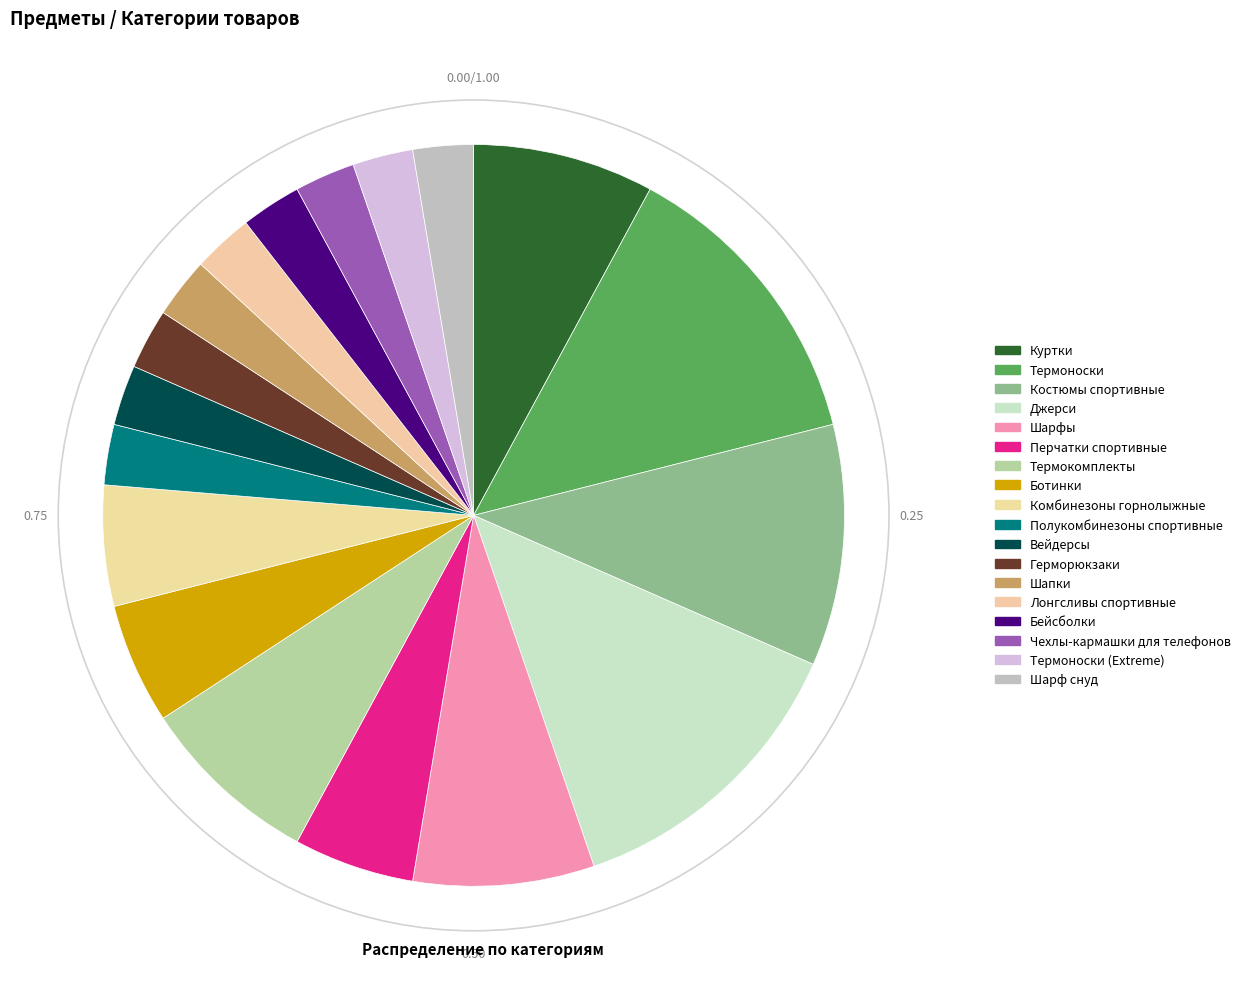

True or false: Бейсболки accounts for 1% of the total.

False